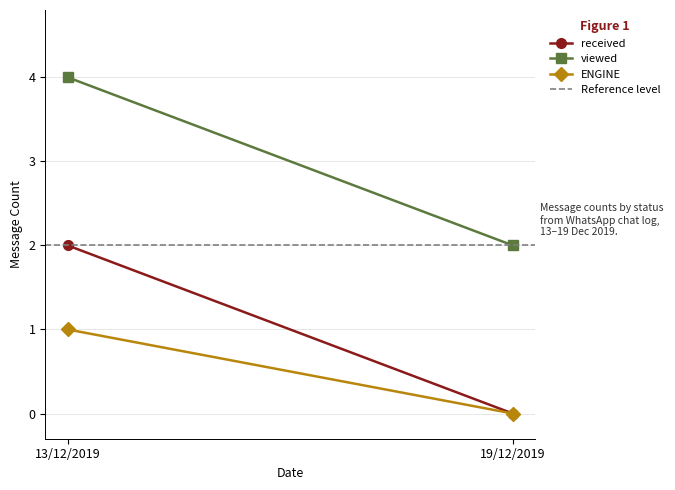

Rank the series at 13/12/2019 from lowest to highest value.

ENGINE, received, Reference level, viewed